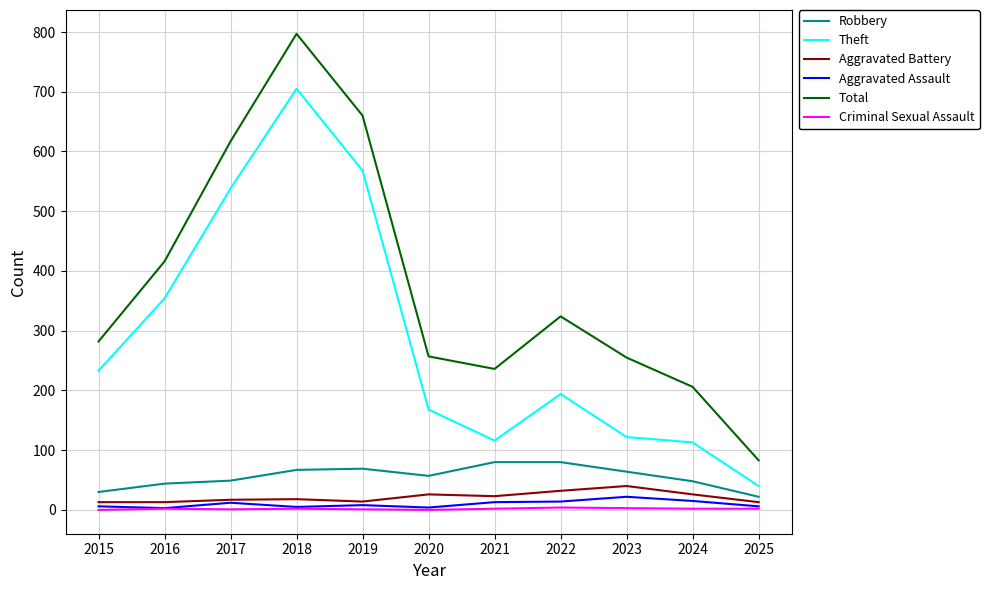

Which series has the largest range (max minus min)?

Total